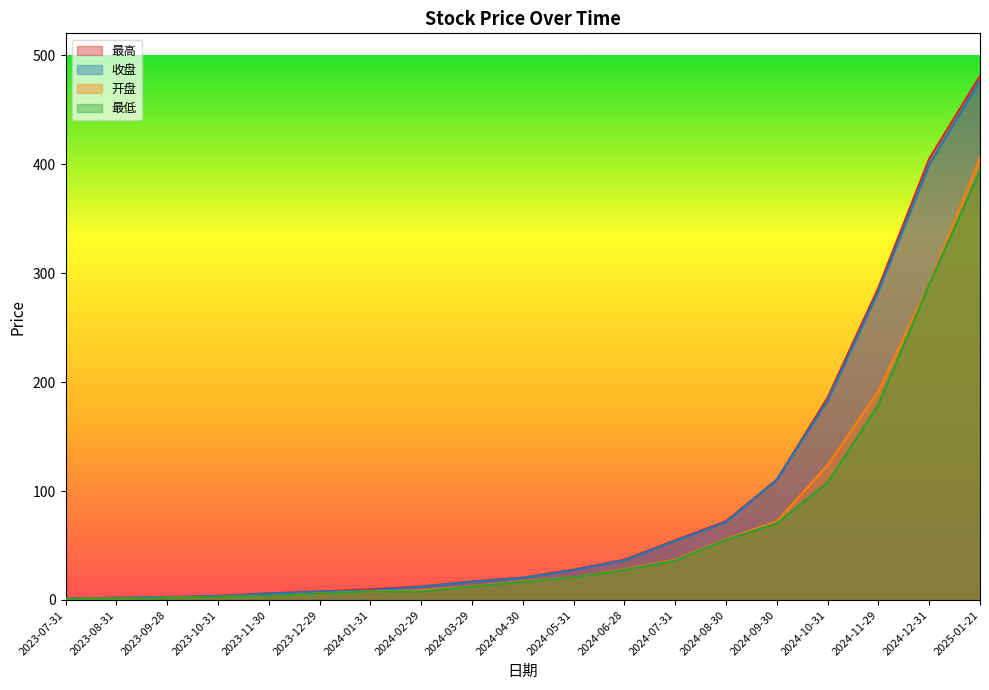

What is the lowest value of the 最低 series?

1.0